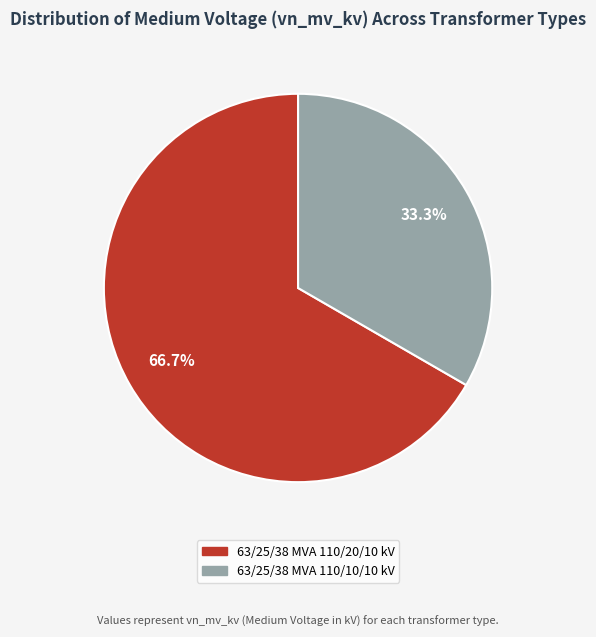

Does any single category account for the majority?

Yes